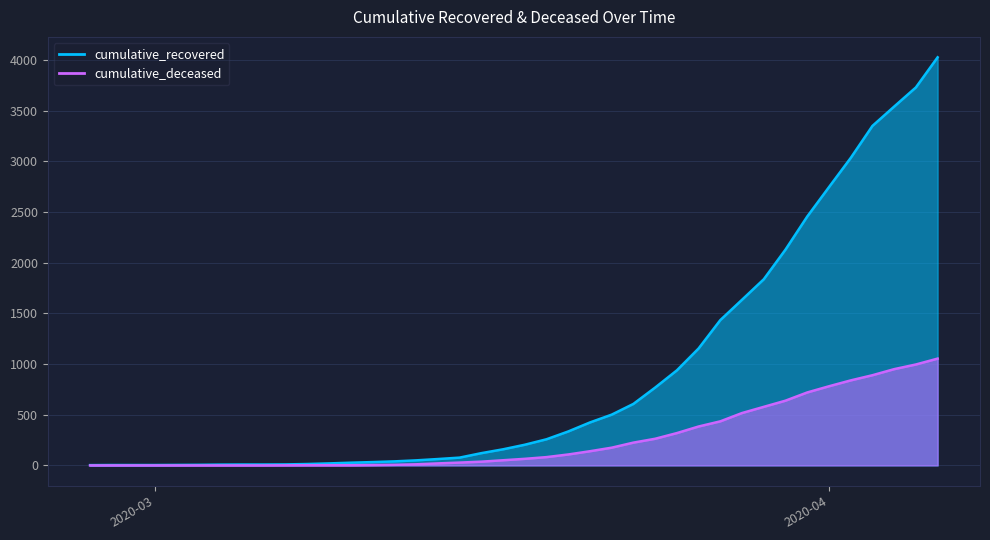

True or false: cumulative_recovered has a value of 4 at 2020-03-07.

False